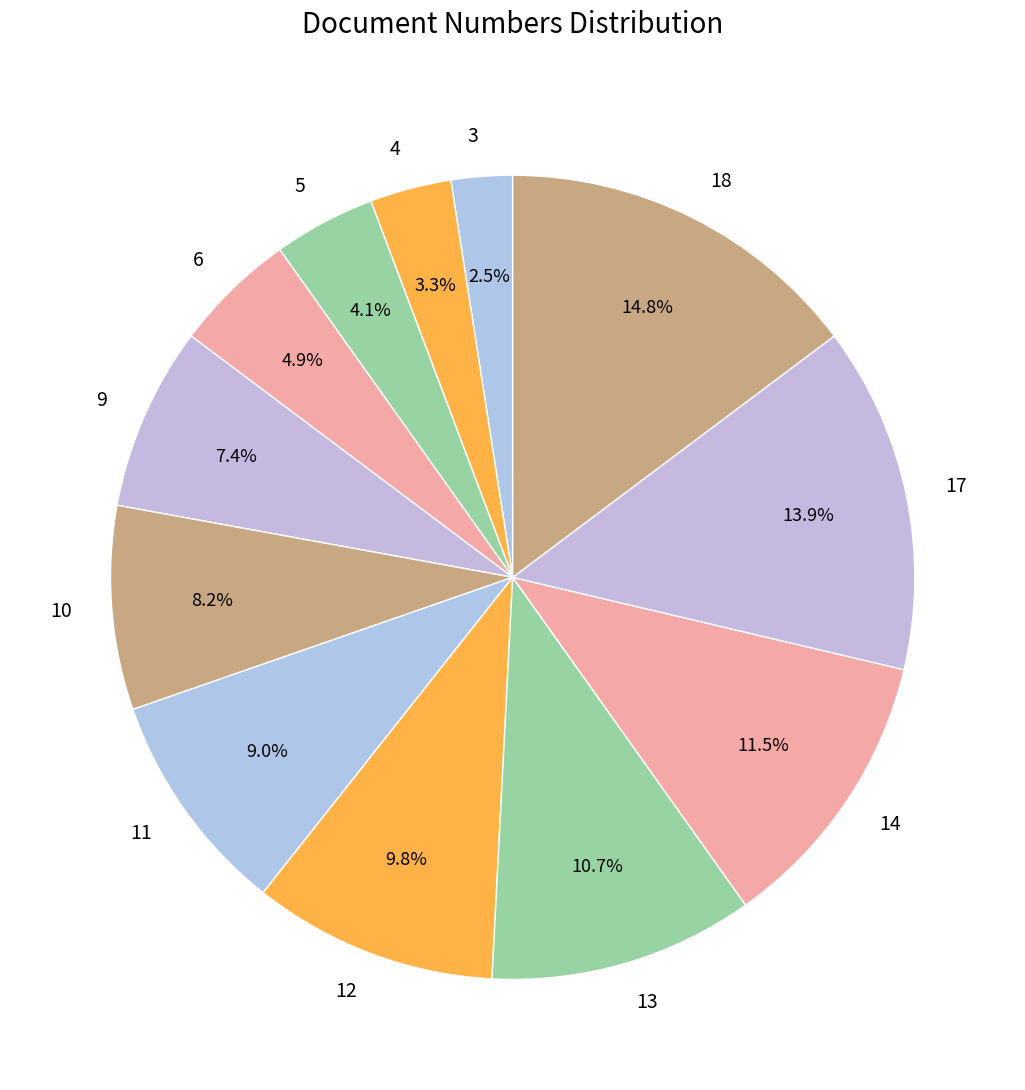

Which has a higher value, 13 or 12?

13